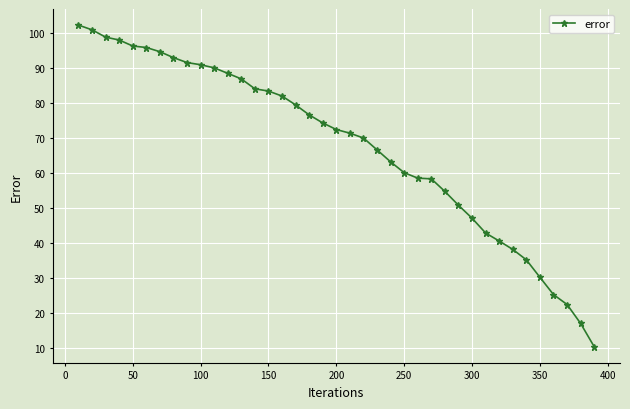

What is the greatest value displayed?

102.1